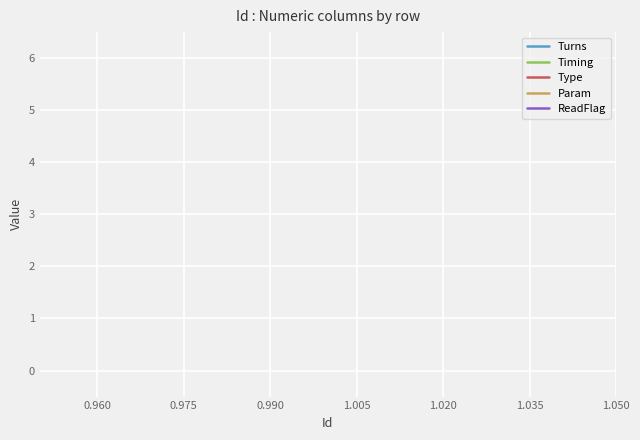

What is the total value across all series at 0.975?

8